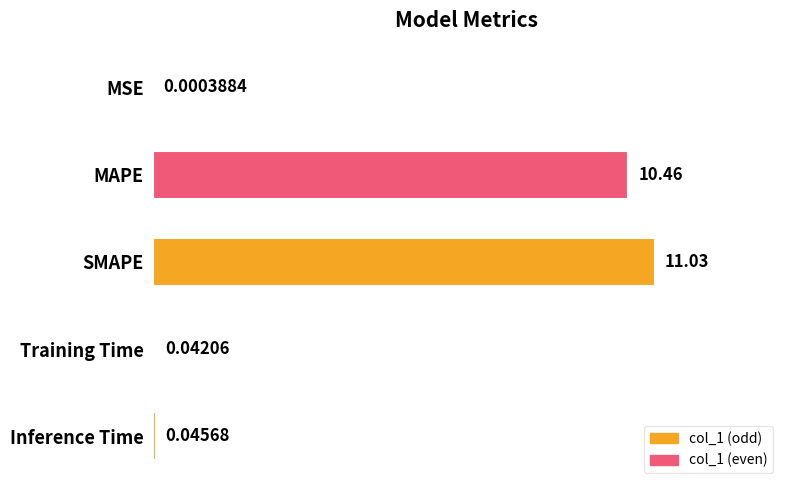

At which label is the value closest to 5?

Inference Time